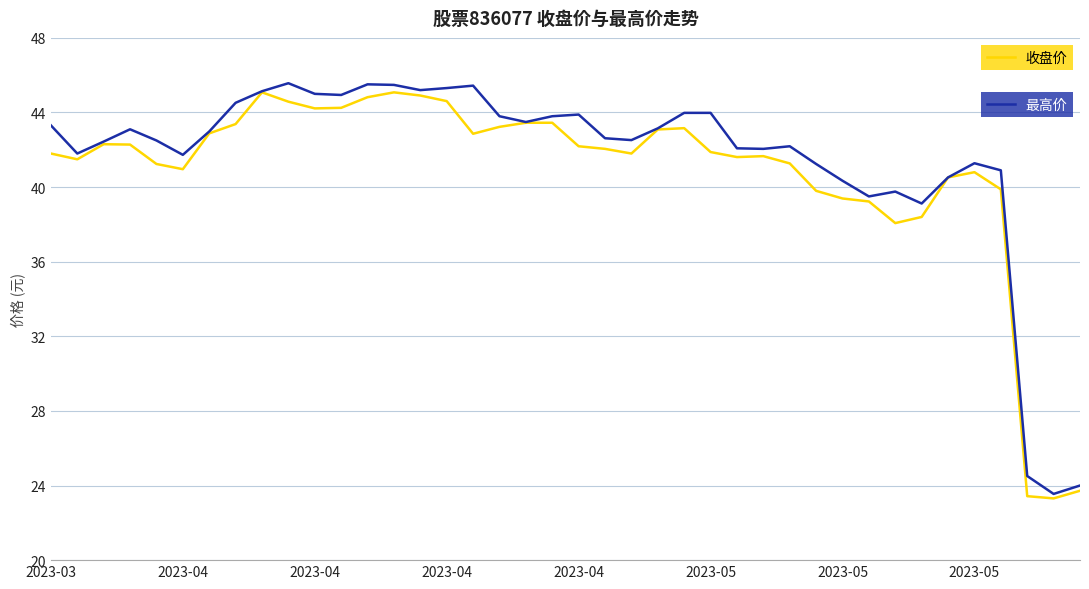

What is the greatest value displayed?

45.6